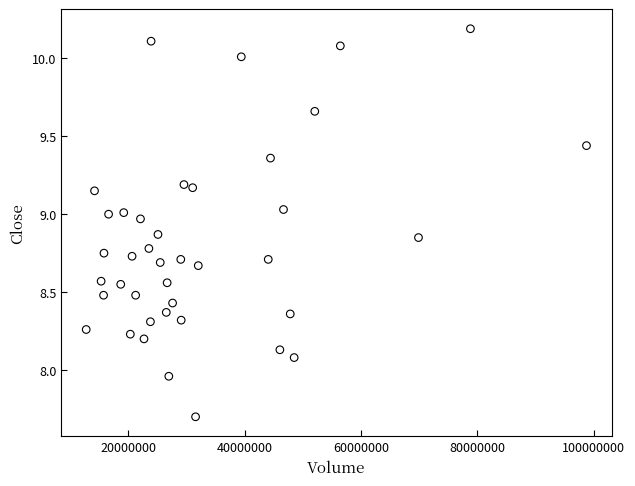

What is the range of Y values (max minus min)?

2.5